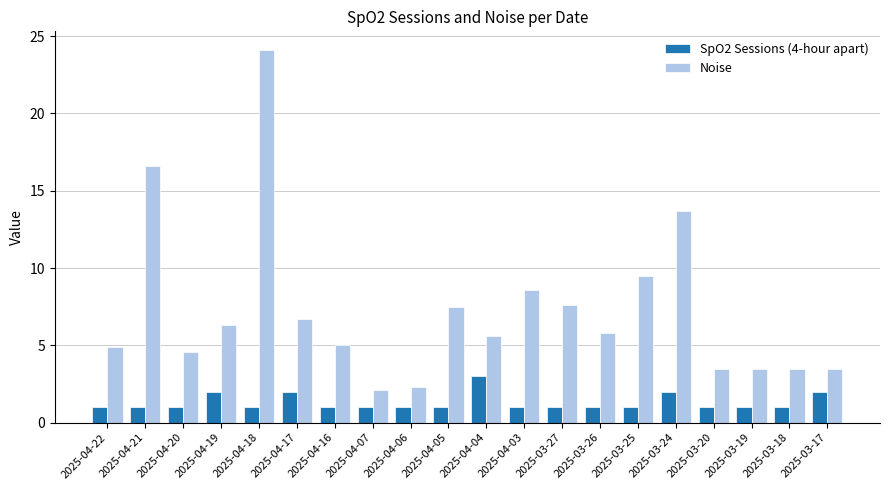

What is the label of the 4th bar from the left?

2025-04-19